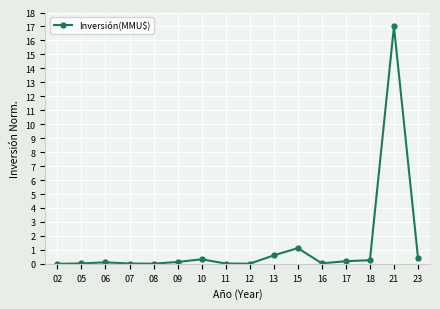

The value at 05 is 0.0. True or false?

True